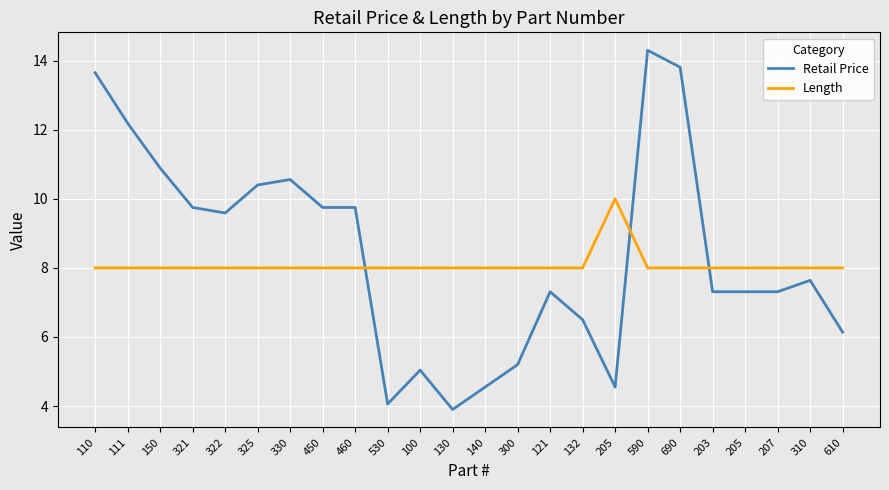

What is the lowest value of the Length series?

8.0